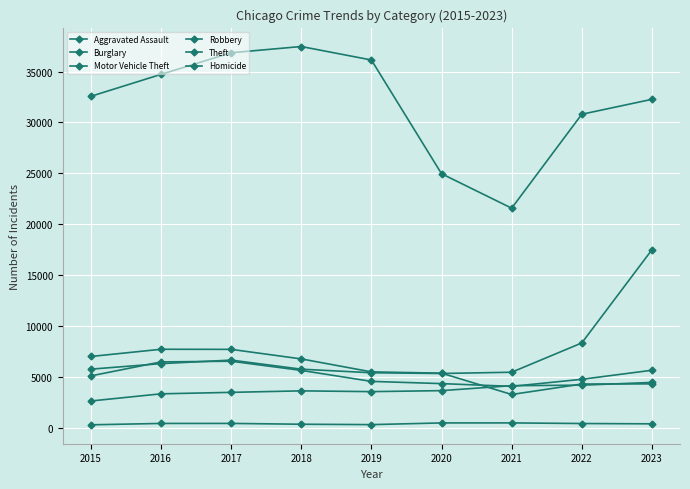

Does the chart have visible grid lines?

Yes